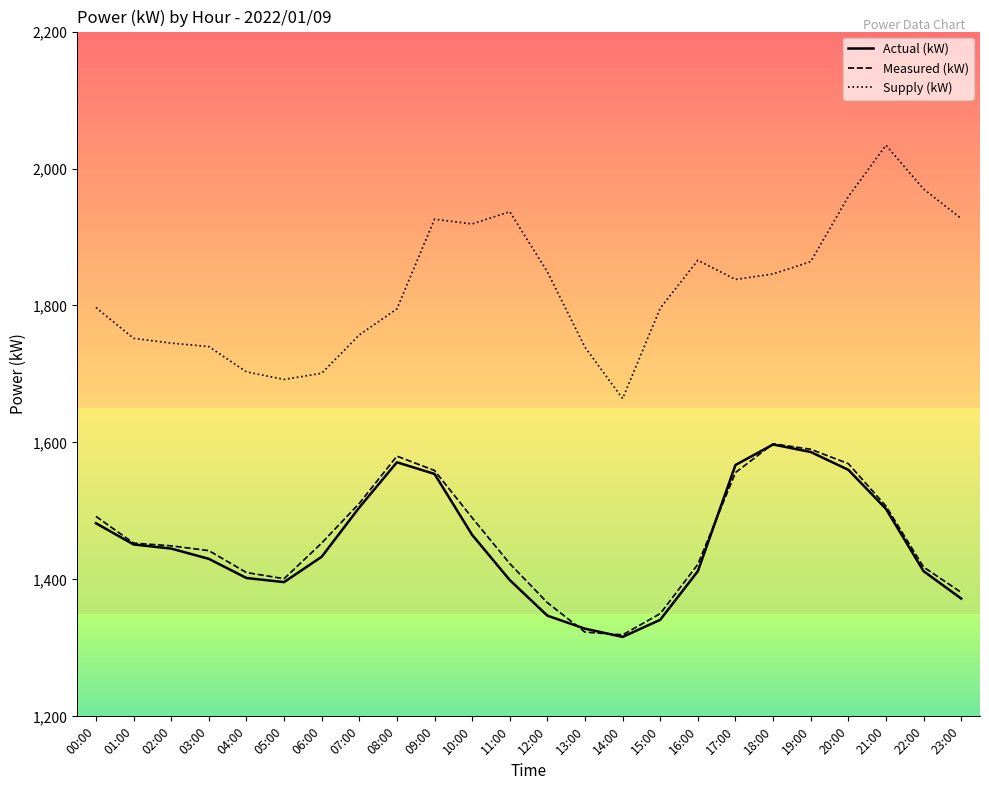

True or false: Supply (kW) and Measured (kW) cross at least once.

False